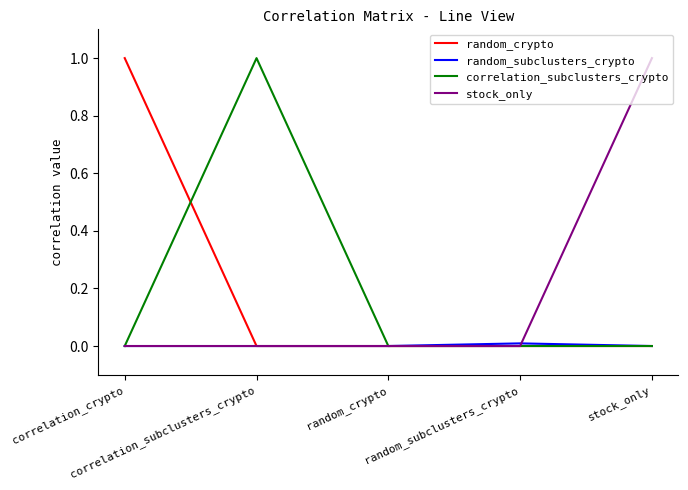

What is the greatest value displayed?

1.0